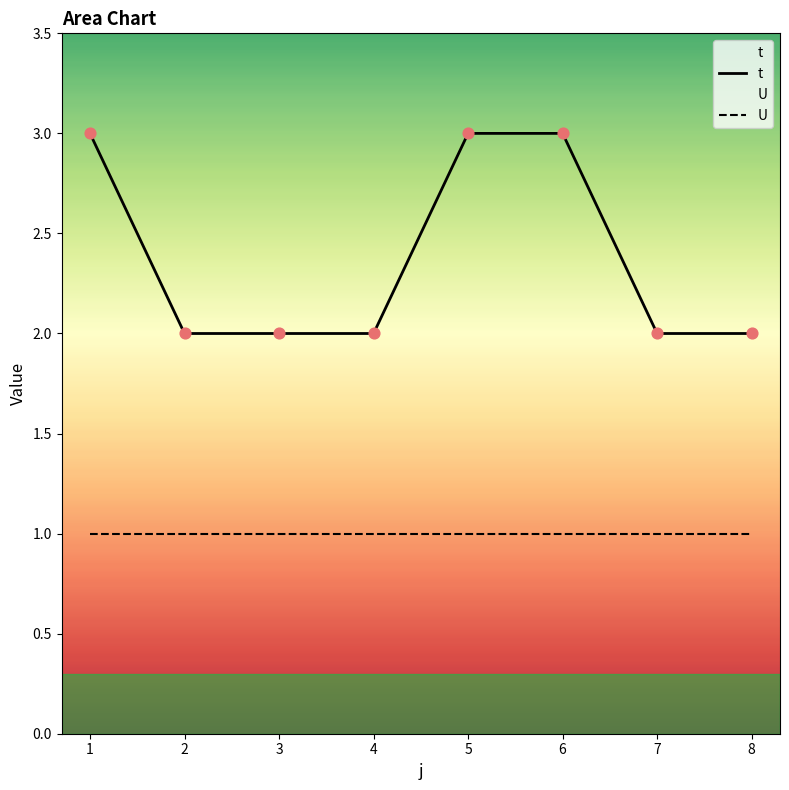

What are all the series names shown in the legend?

t, U